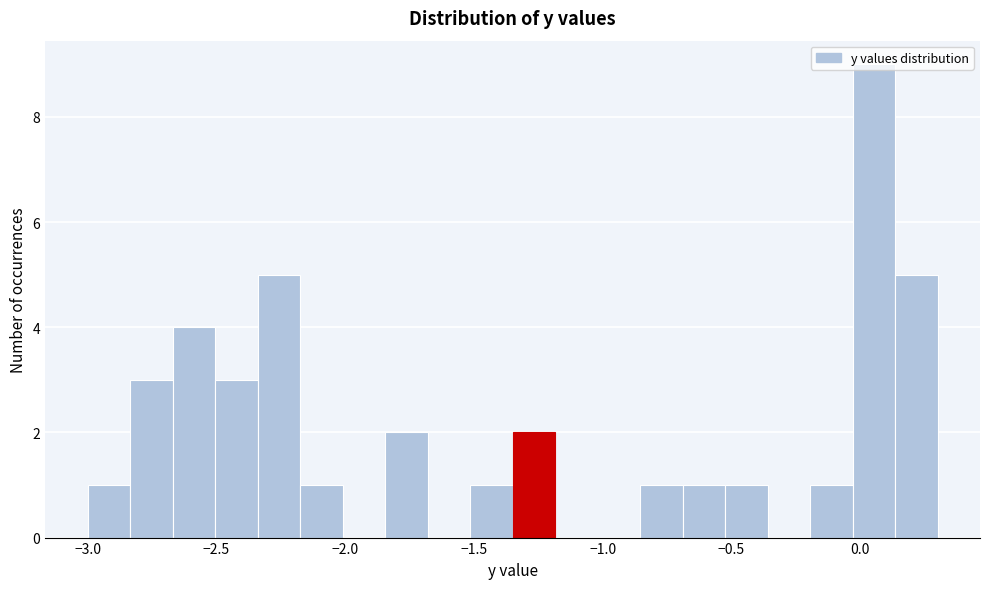

Read against the x-axis, roughly where is the centre of the tallest bar?

0.05